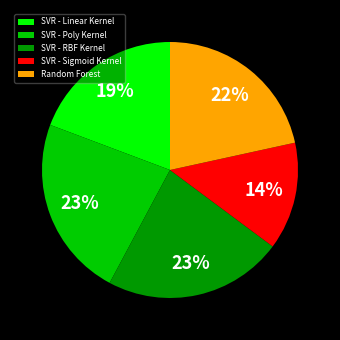

Which slice is the smallest?

SVR - Sigmoid Kernel